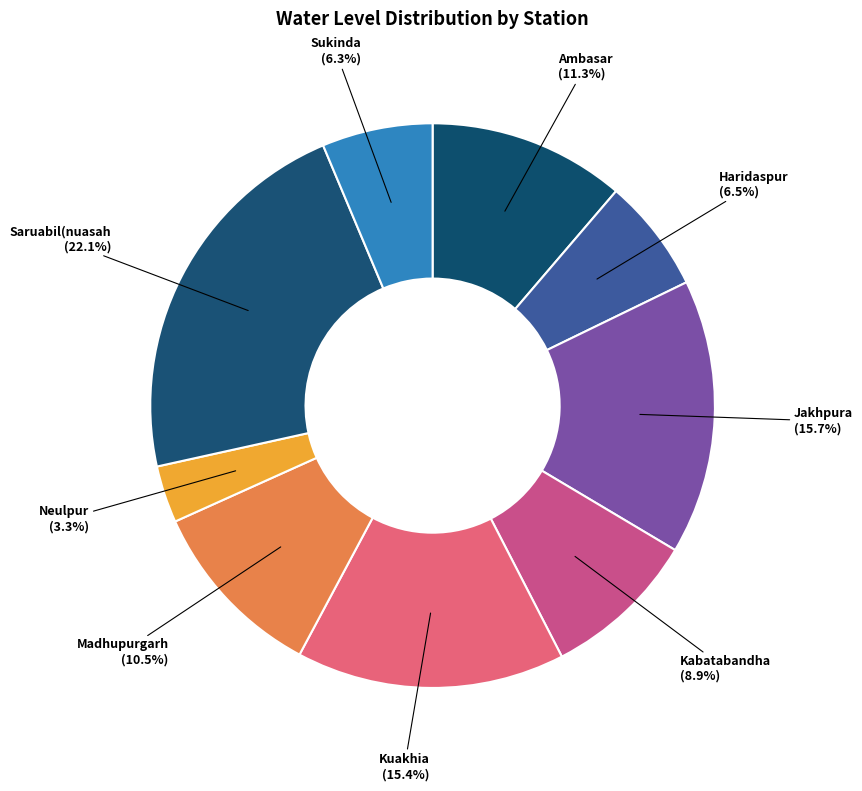

What is the smallest slice in the pie chart?

Neulpur